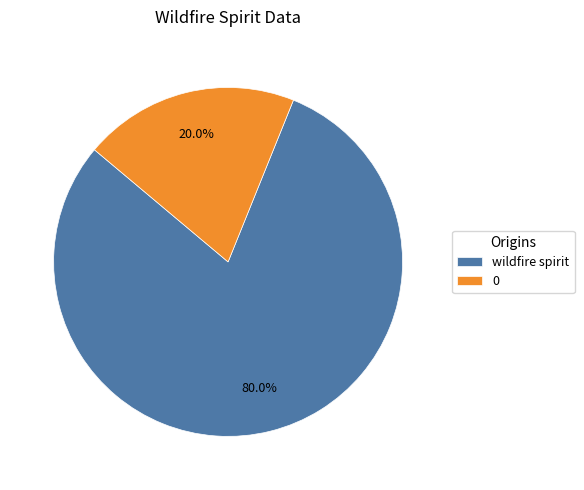

Does 0 represent more than half of the total?

No